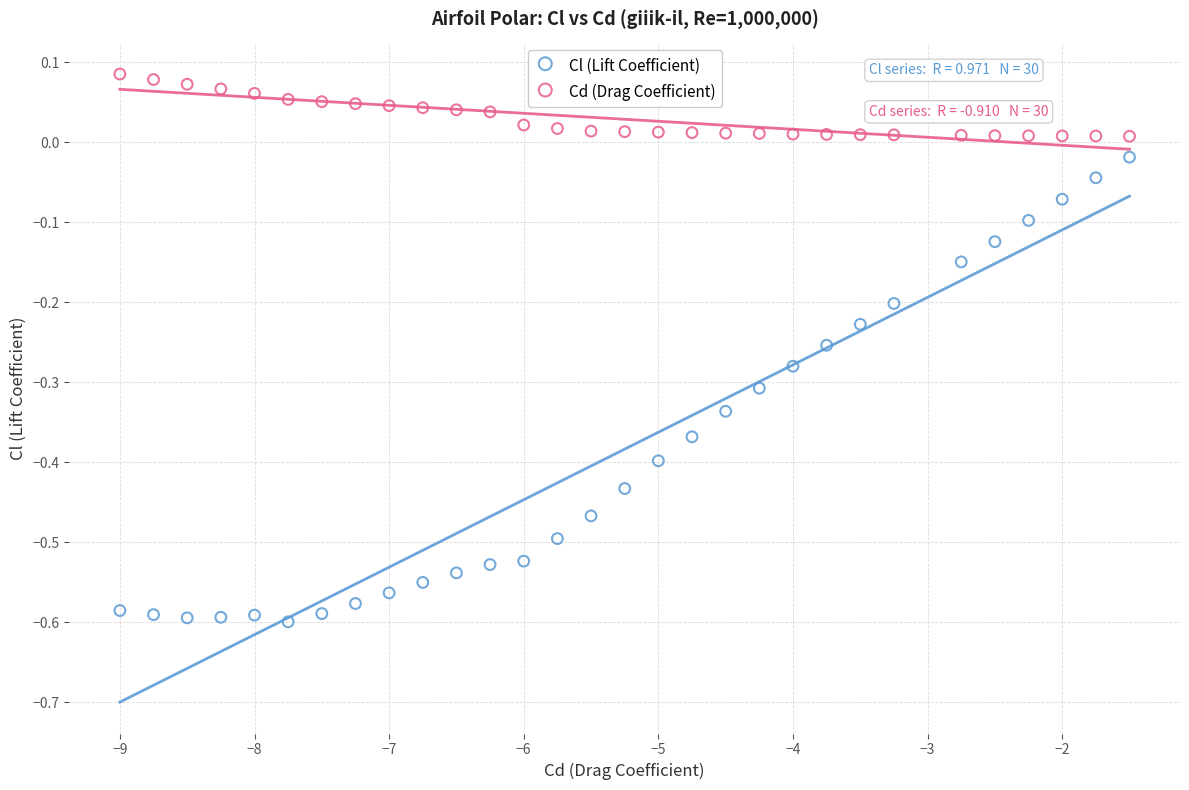

Which series contains the highest Y value?

Cd (Drag Coefficient)